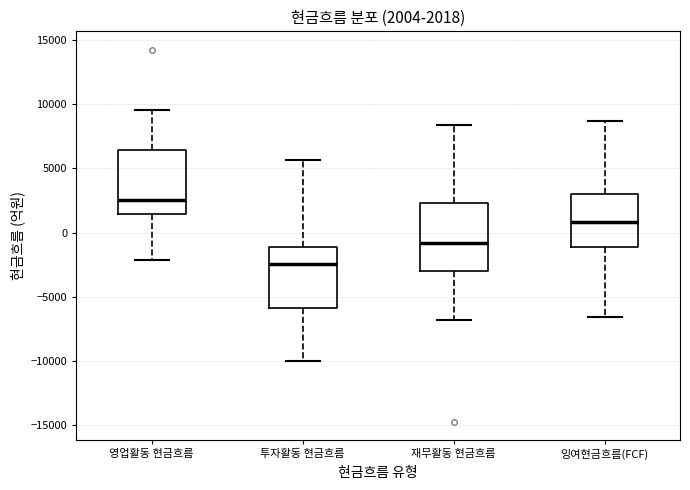

Which box has the highest median line?

영업활동 현금흐름